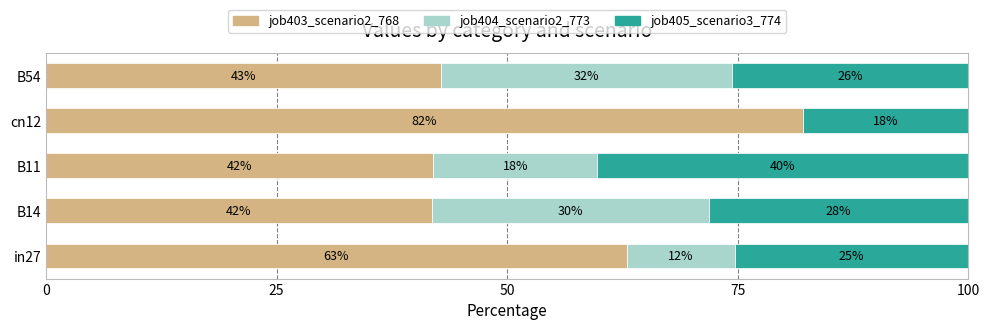

What is the highest value of the job403_scenario2_768 series?

82.1